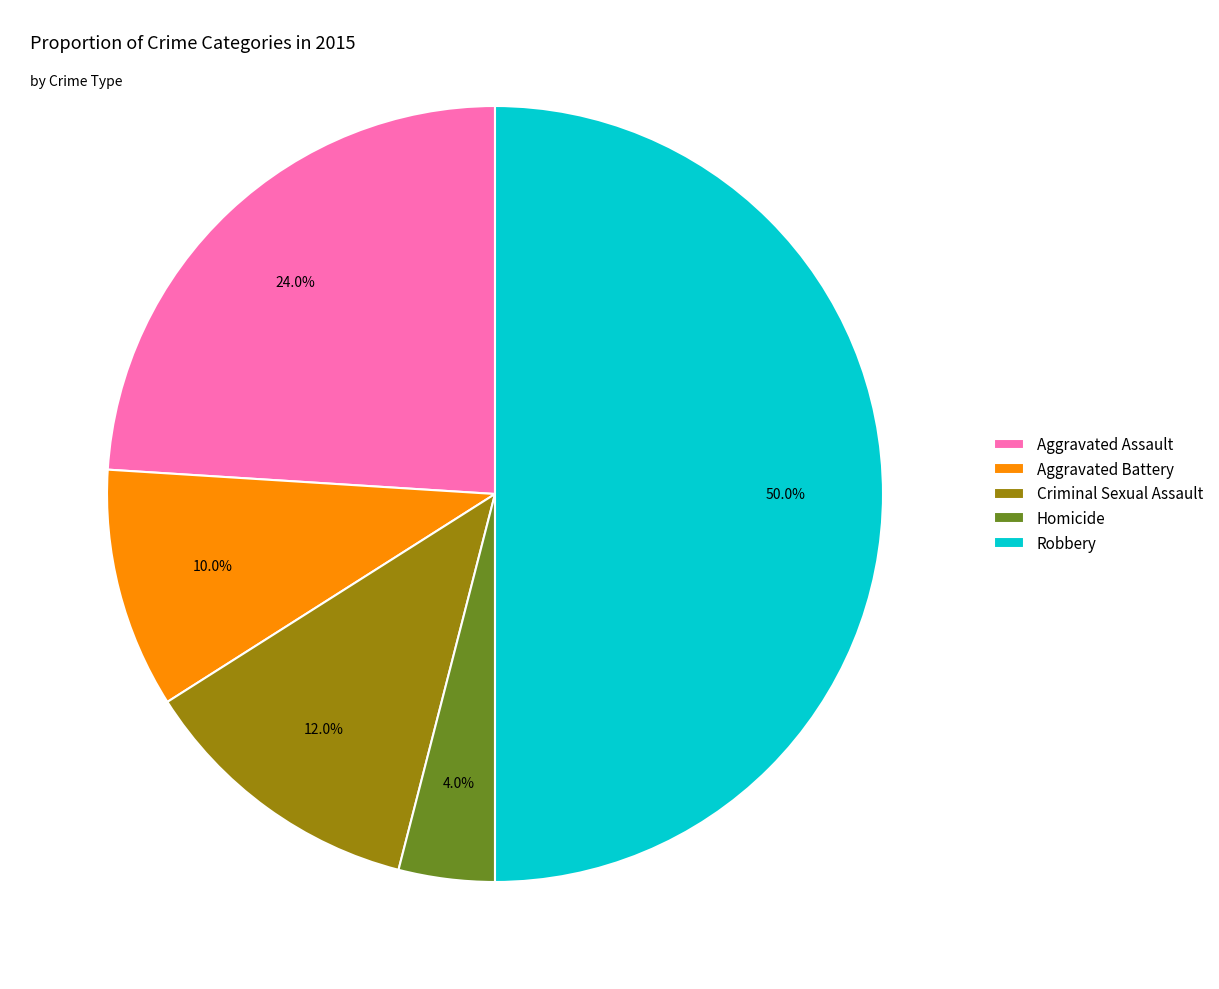

What is the total percentage of Criminal Sexual Assault and Aggravated Assault?

36.0%